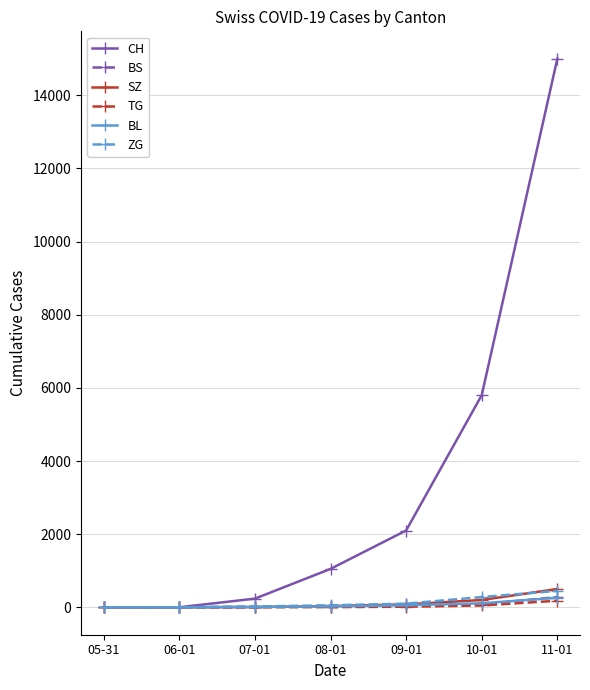

What is the maximum value for ZG?

450